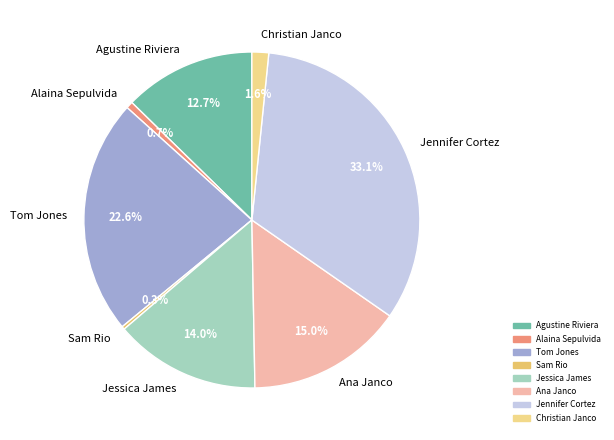

What is the ratio of the value at Jessica James to the value at Sam Rio?

48.1